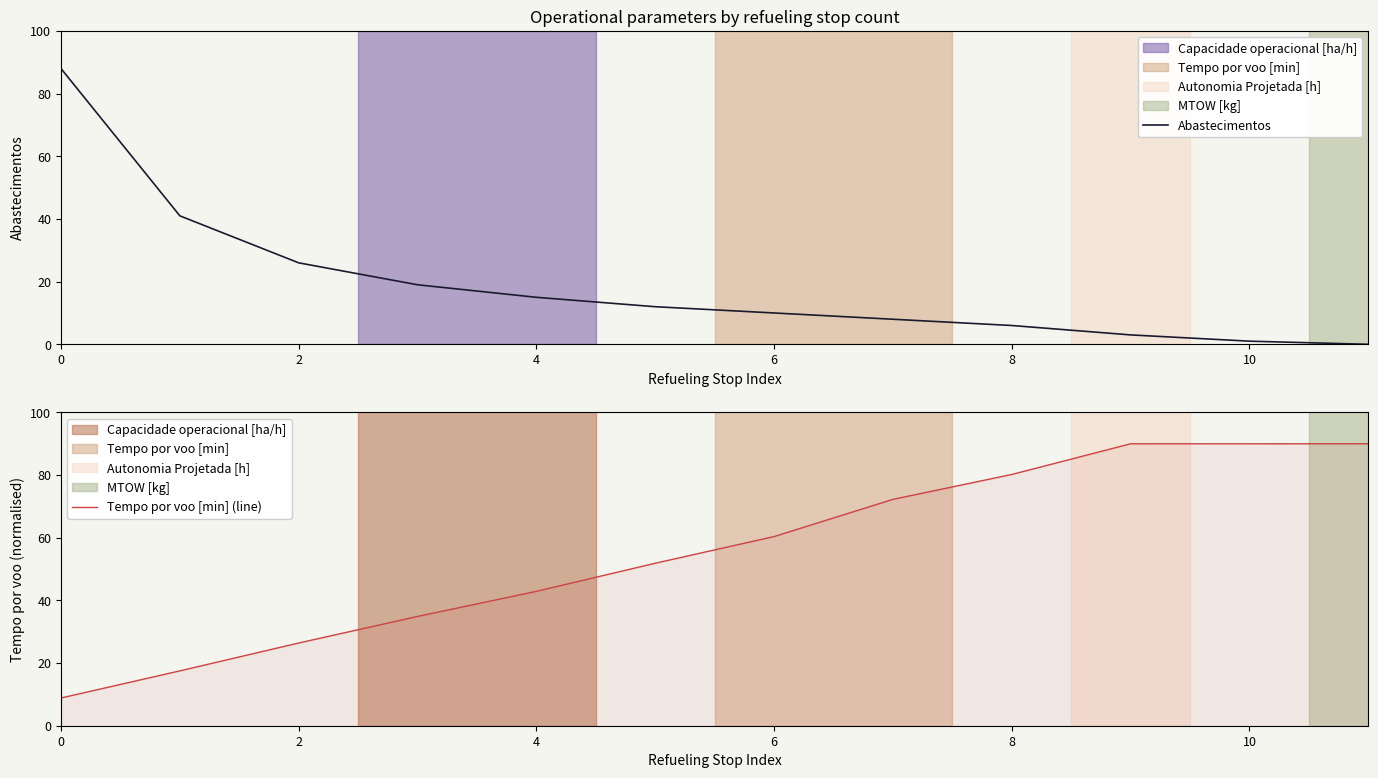

Which category has the lowest value across all series?

11